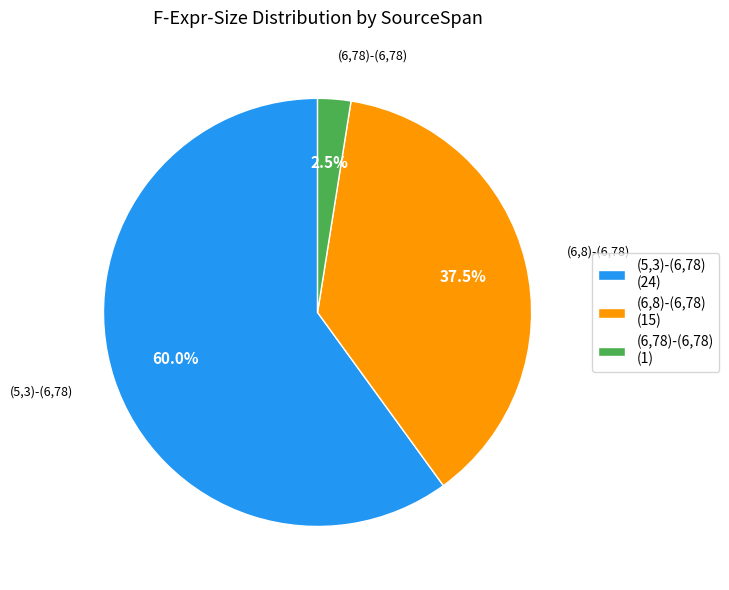

What is the total percentage of (5,3)-(6,78) (24) and (6,78)-(6,78) (1)?

62.5%